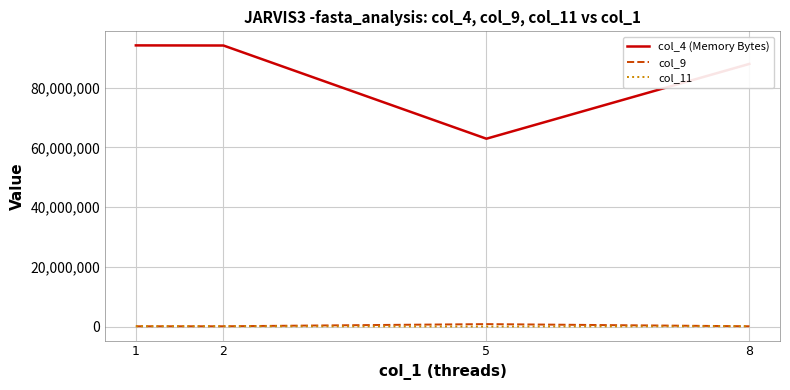

Is the value of col_4 (Memory Bytes) at 8 greater than the value of col_11 at 5?

Yes